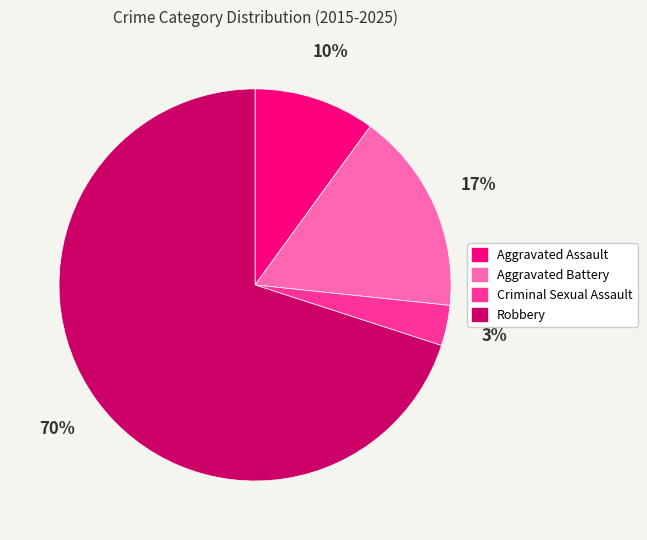

To the nearest percent, what portion does Robbery represent?

70%